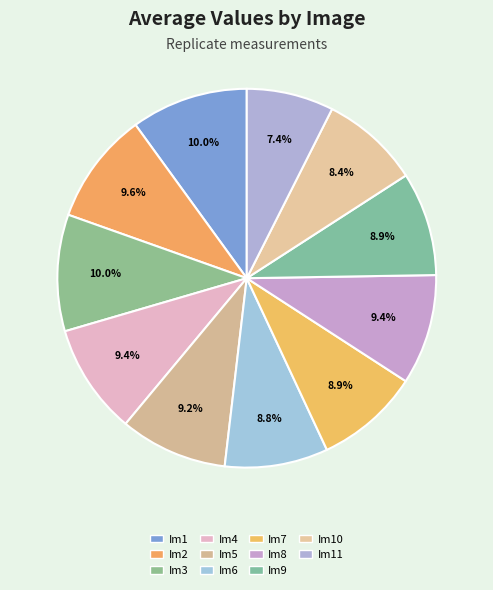

To the nearest percent, what is the difference between the largest and smallest slice percentages?

3%